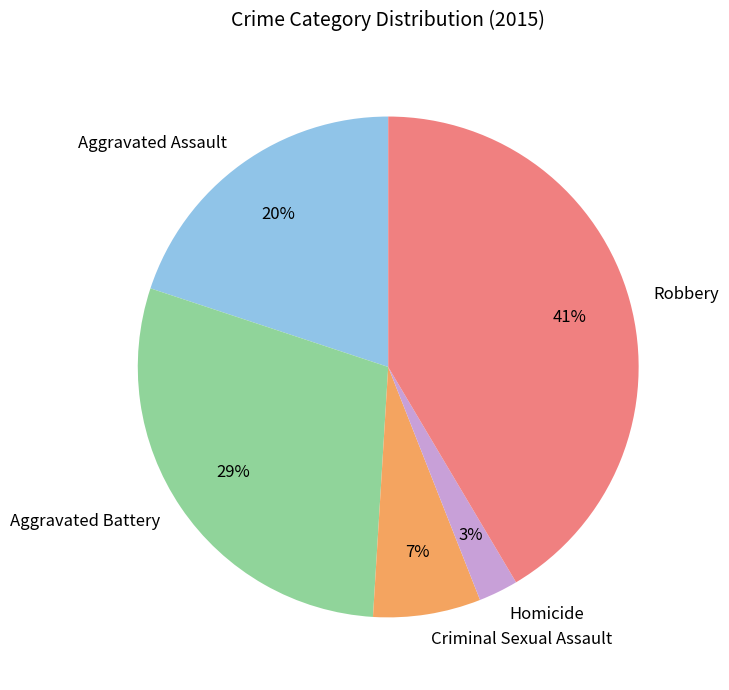

To the nearest percent, what percentage of the pie is Robbery?

41%